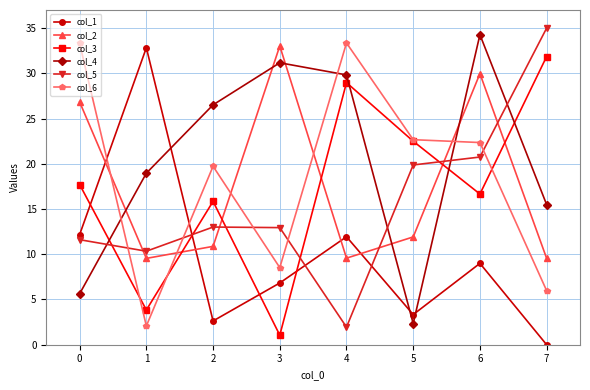

How many series are shown in this chart?

6